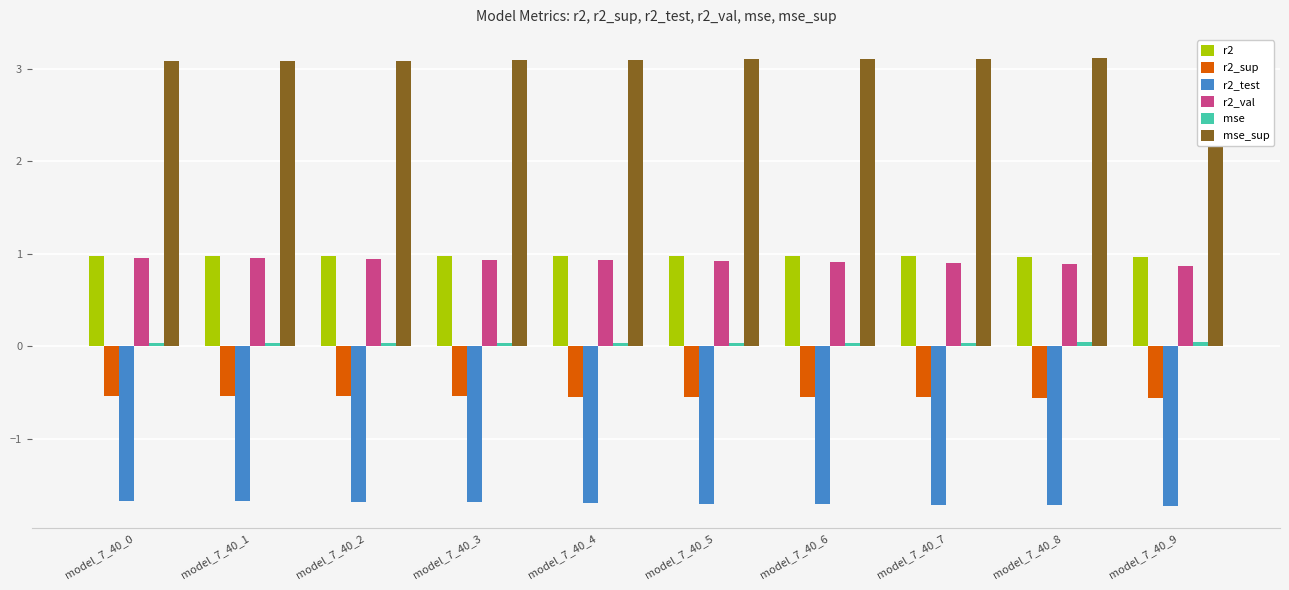

Which label corresponds to the largest value in the chart?

model_7_40_9